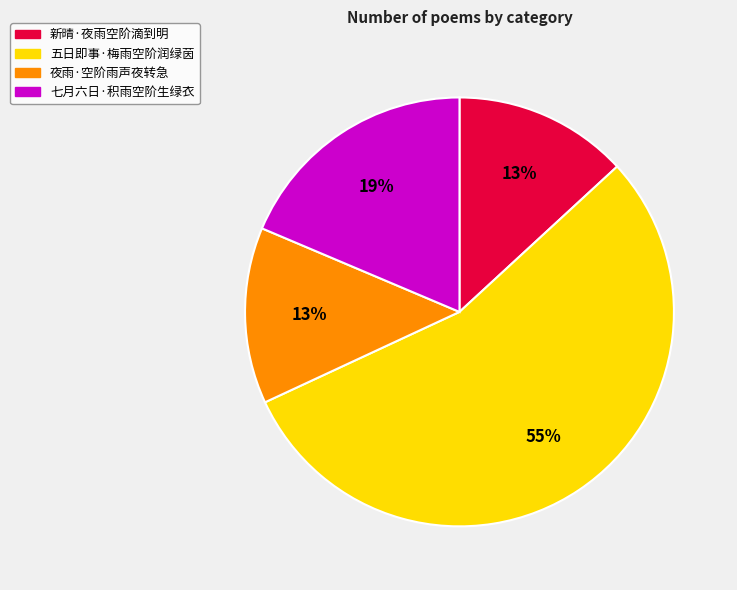

To the nearest percent, what percentage of the pie is 五日即事·梅雨空阶润绿茵?

55%